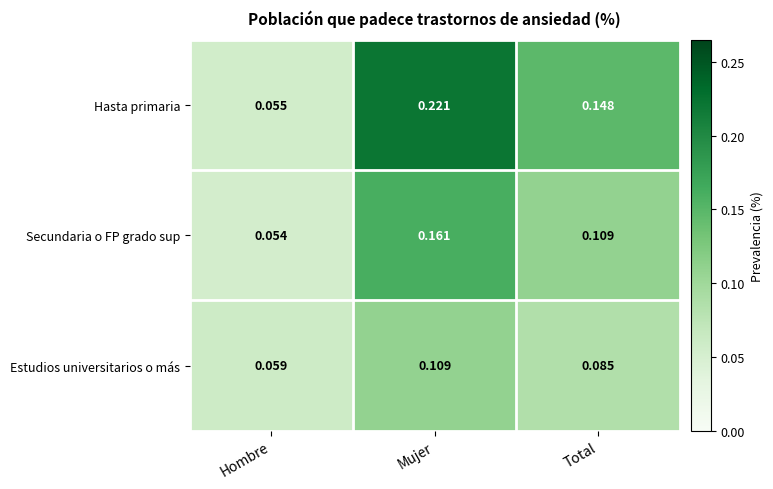

Where is Secundaria o FP grado sup nearest to the value 0?

Hombre